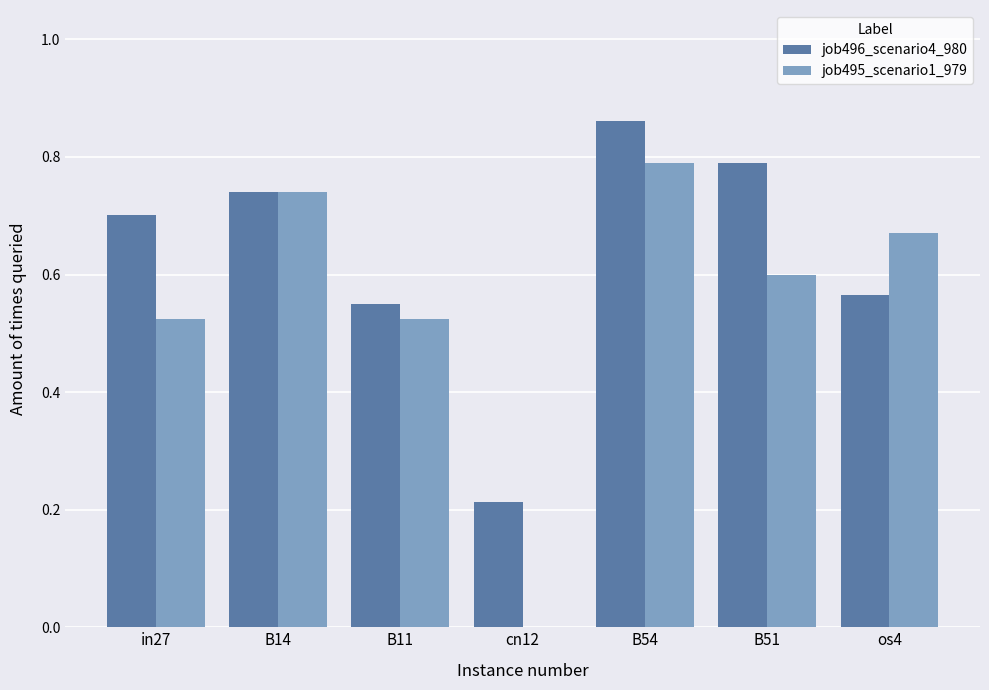

Is the value of job495_scenario1_979 at B54 greater than the value of job496_scenario4_980 at in27?

Yes